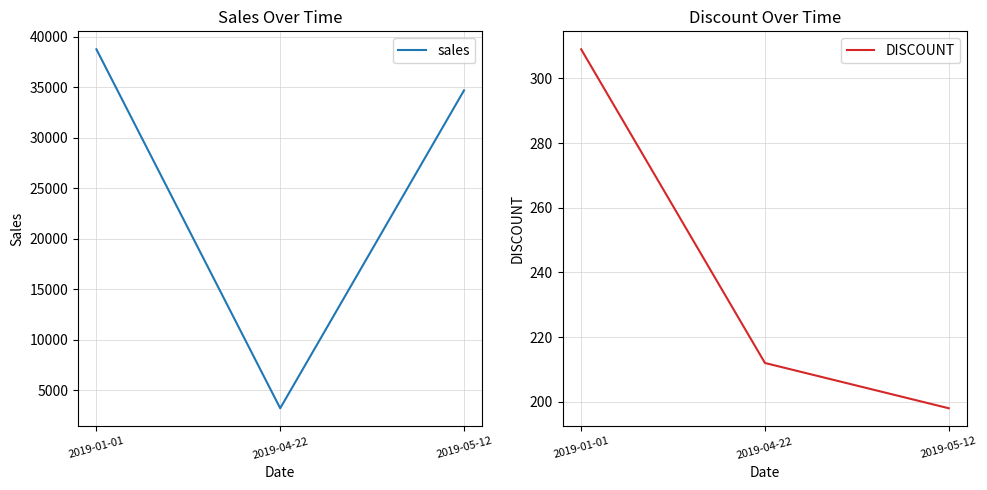

What is the highest value of the sales series?

38756